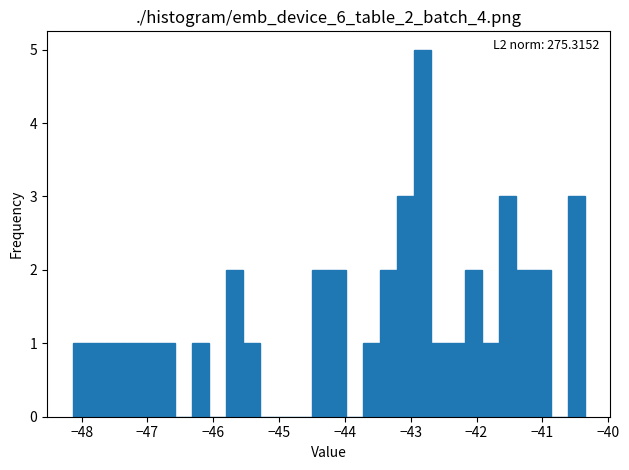

Around what value on the x-axis is the tallest bar? Give the approximate position of its centre, as read against the axis.

-42.8